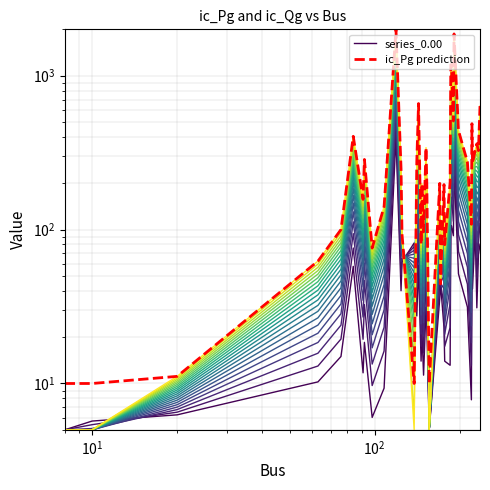

How many data points in ic_Pg prediction are above 203?

20